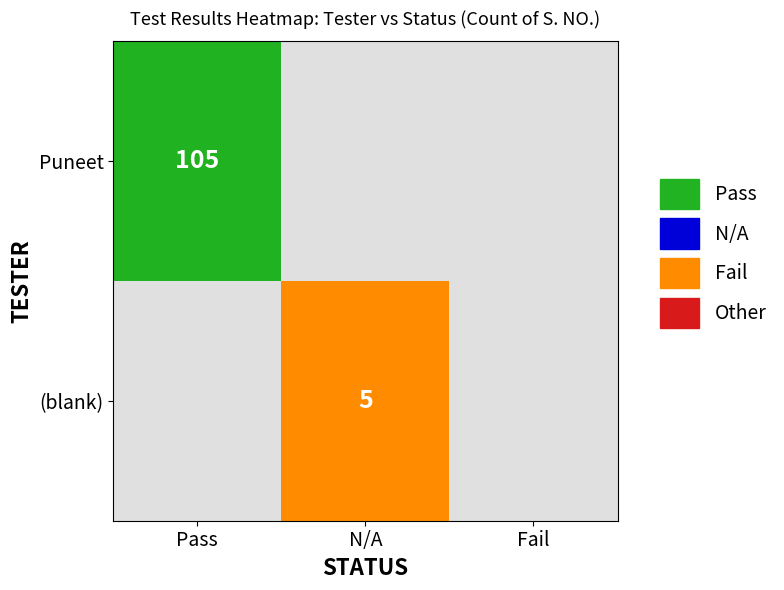

Rank the series by their maximum value, from lowest to highest.

, Puneet